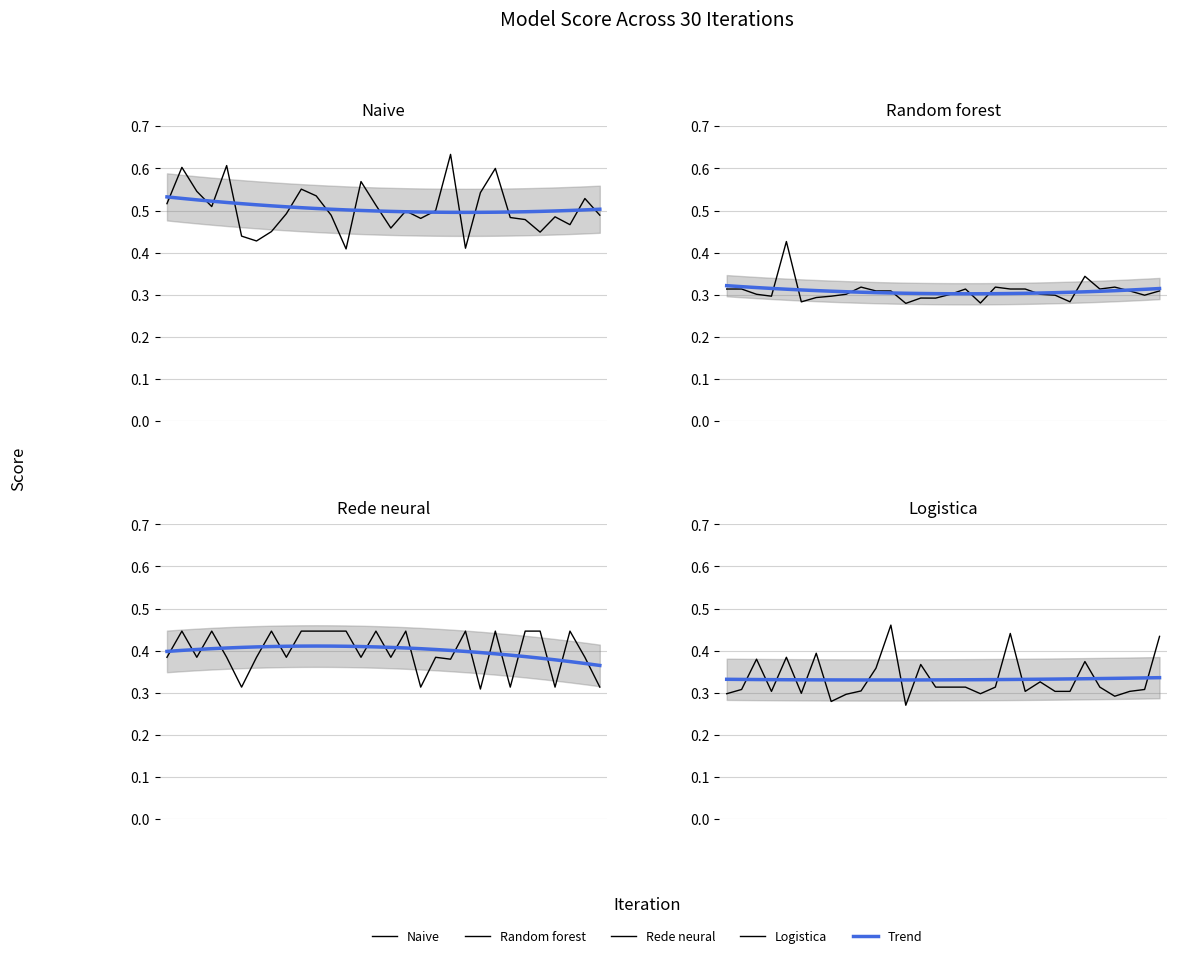

What is the minimum value shown in the chart?

0.3